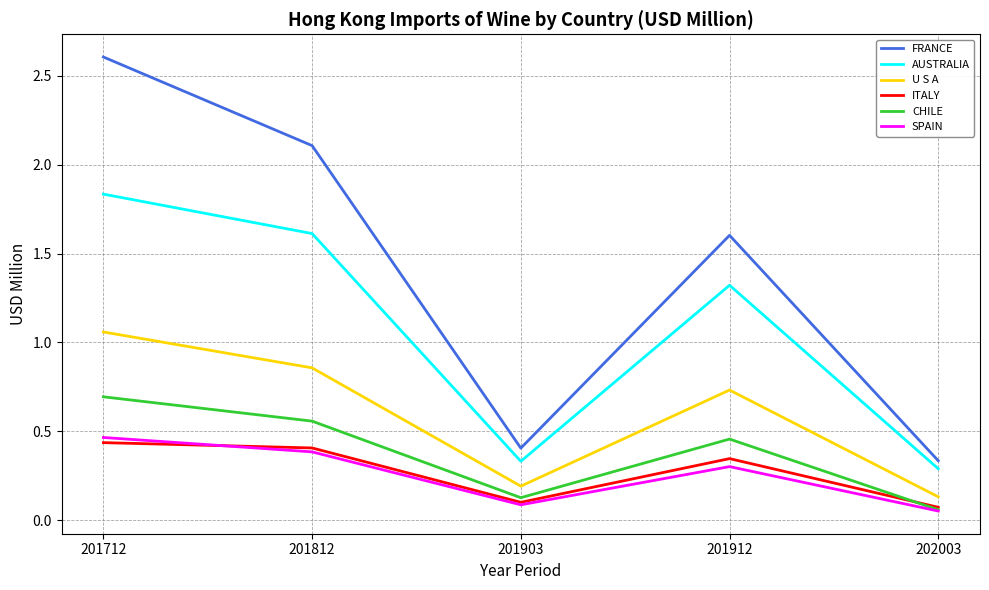

List the labels in order of CHILE value, largest first.

201712, 201812, 201912, 201903, 202003